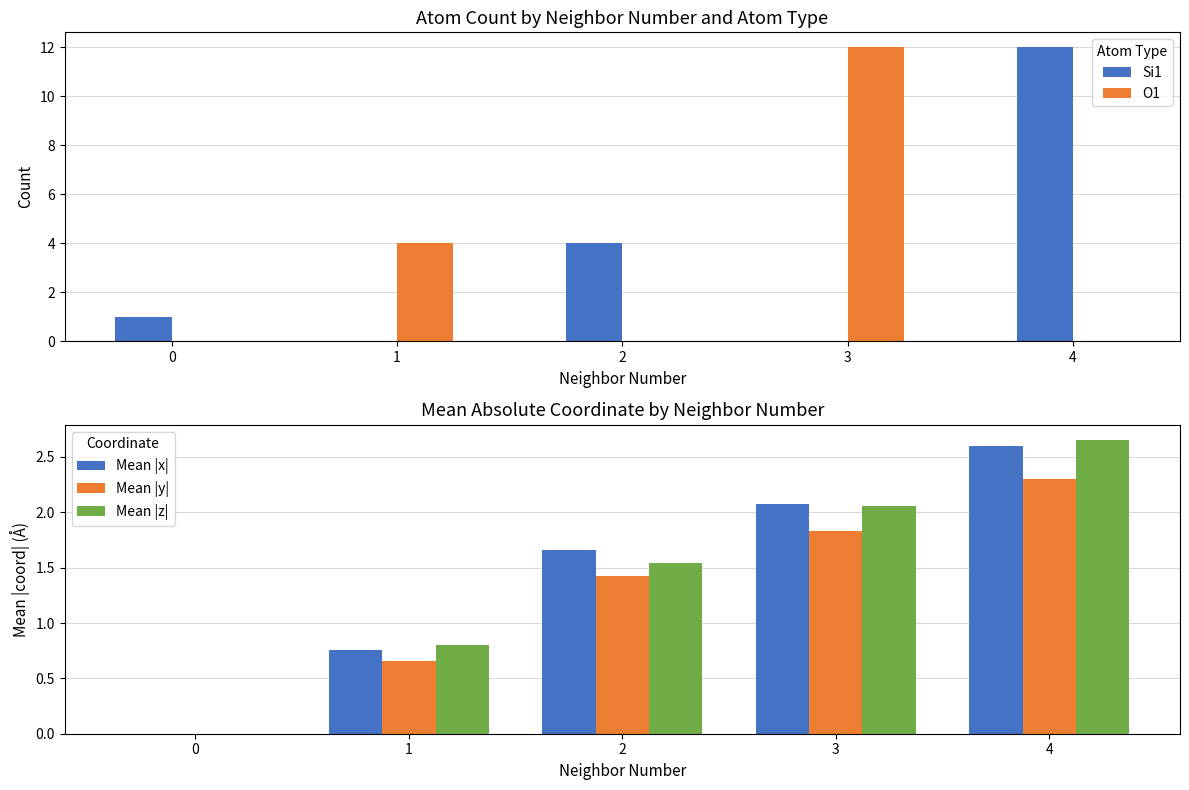

How many bars are there in total?

25